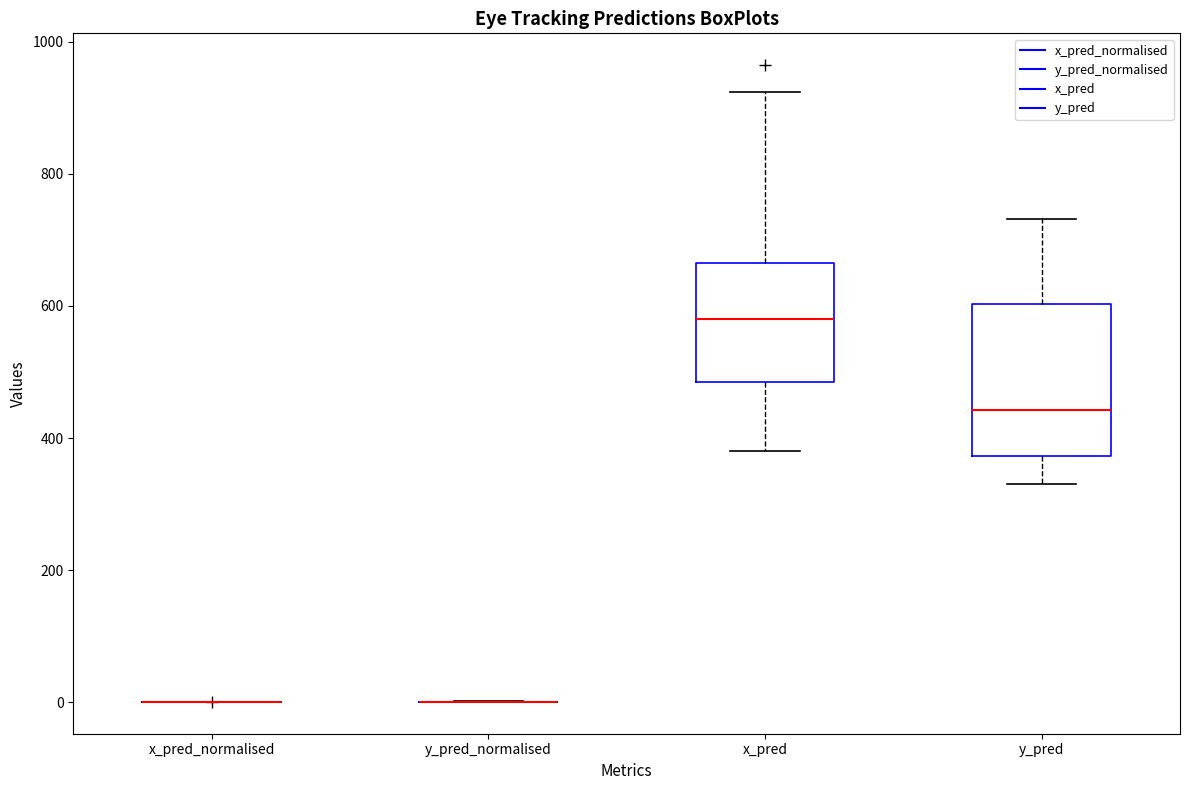

Comparing the boxes themselves (not the whiskers), which one is the tallest?

y_pred